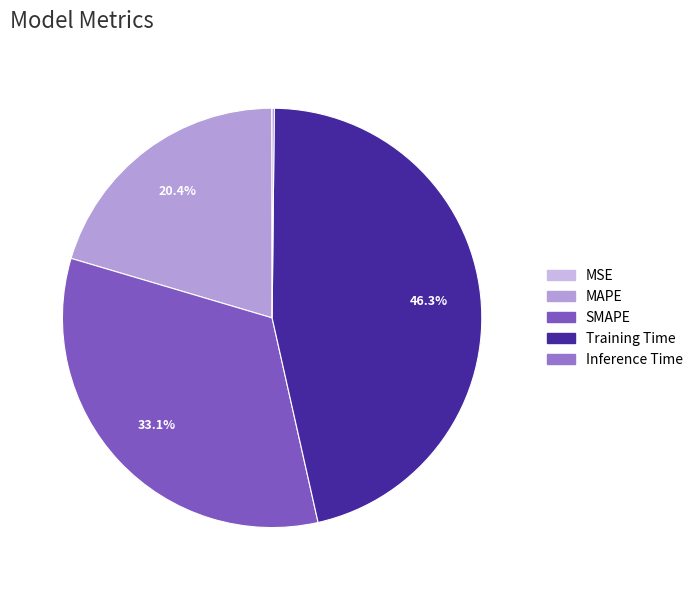

What percentage do SMAPE and MAPE together represent?

53.5%